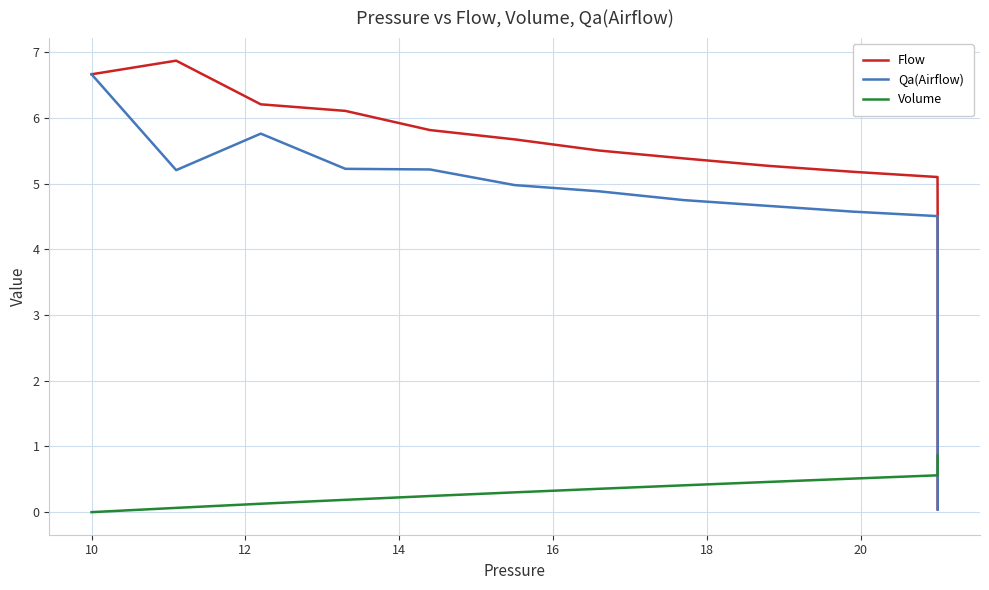

List the series in order of their overall mean, highest first.

Flow, Qa(Airflow), Volume